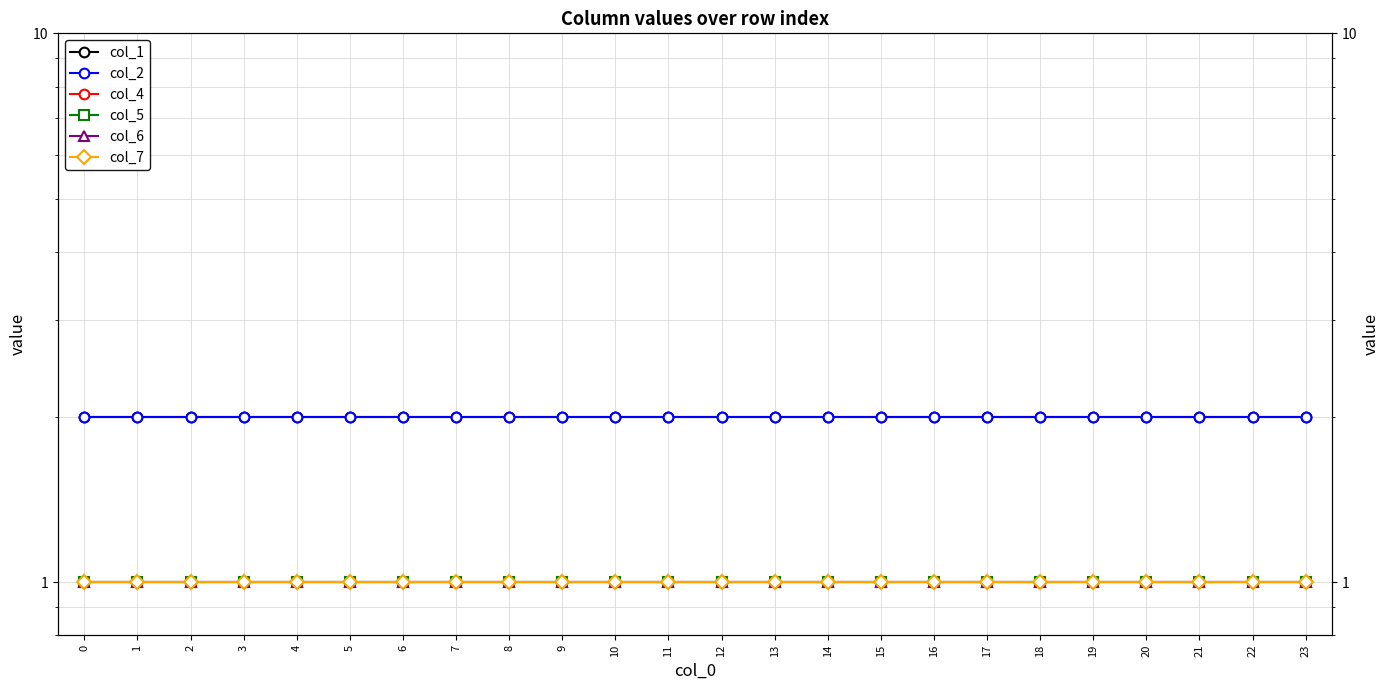

True or false: col_1 and col_2 intersect in this chart.

False